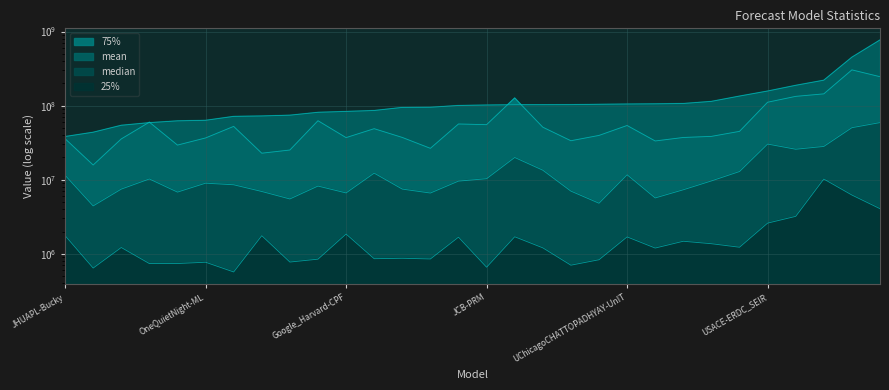

True or false: 25% has a value of 774010.0 at COVIDhub-ensemble.

True